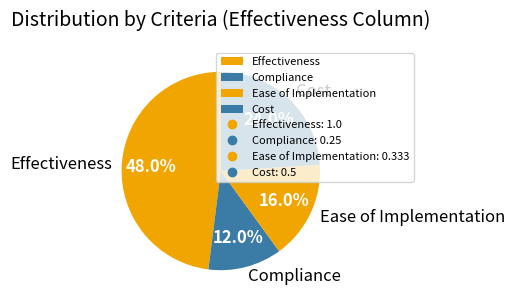

To the nearest percent, what is the difference between the largest and smallest slice percentages?

36%